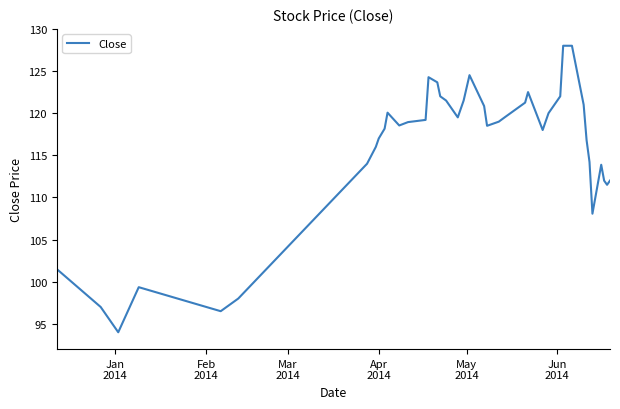

What is the minimum value shown in the chart?

94.0